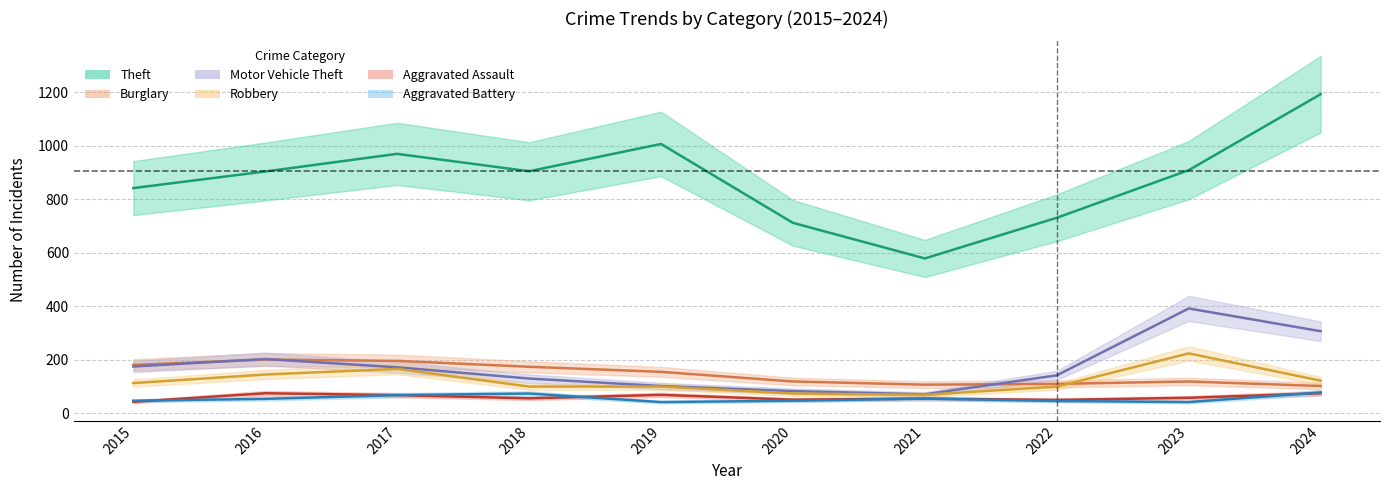

Which category has the lowest value across all series?

2019